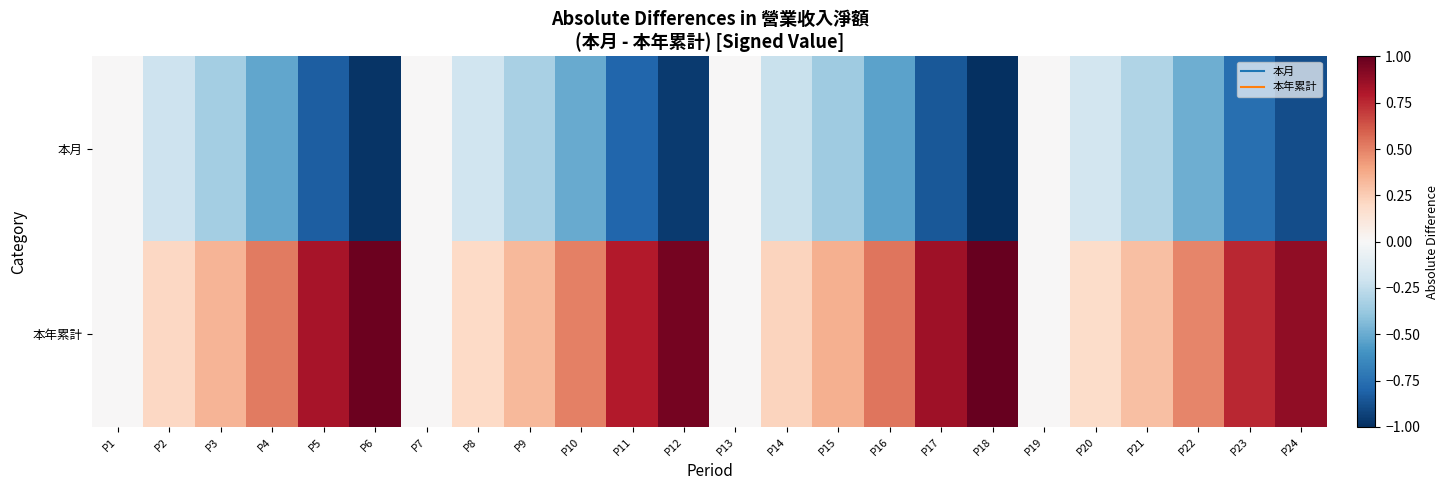

What is the spread (max minus min) of values at P5?

1.7